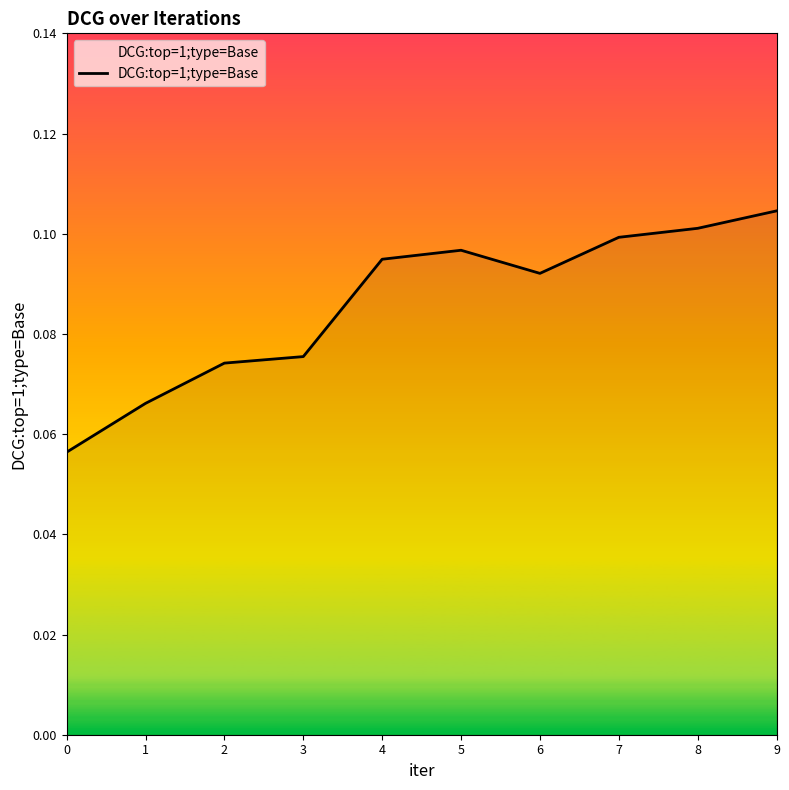

Which category has the highest value across all series?

9